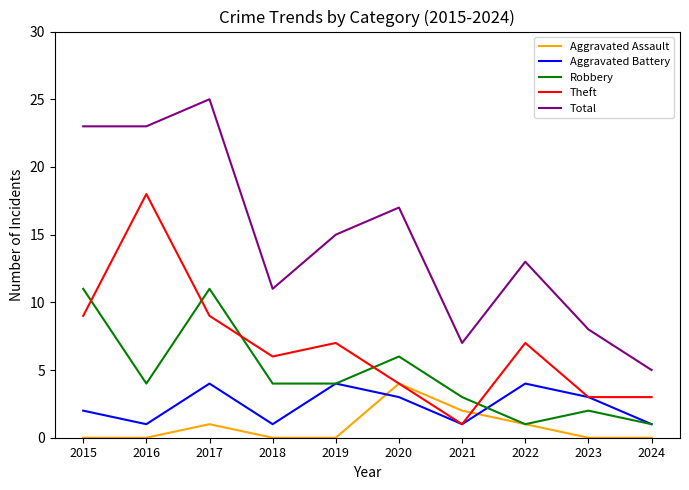

The value of Robbery at 2018 is 4. True or false?

True